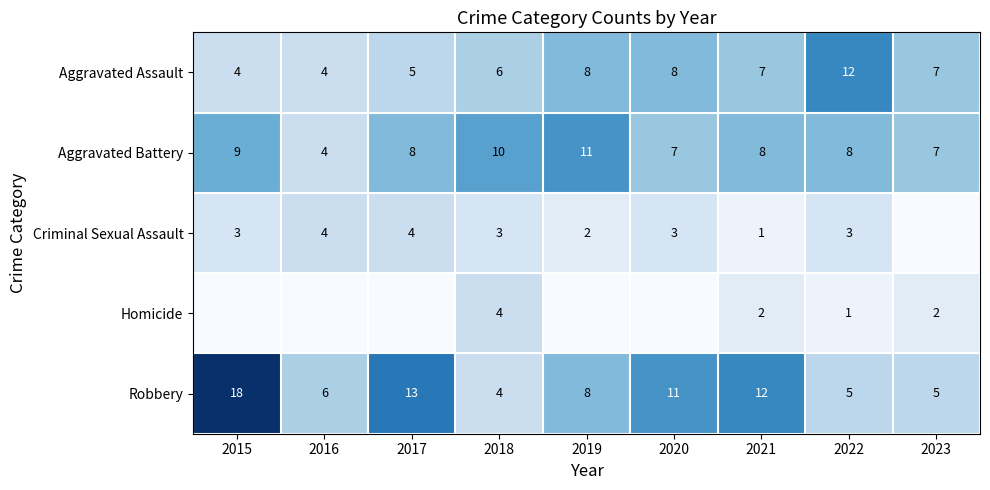

How many values in the Robbery series are below 8?

4